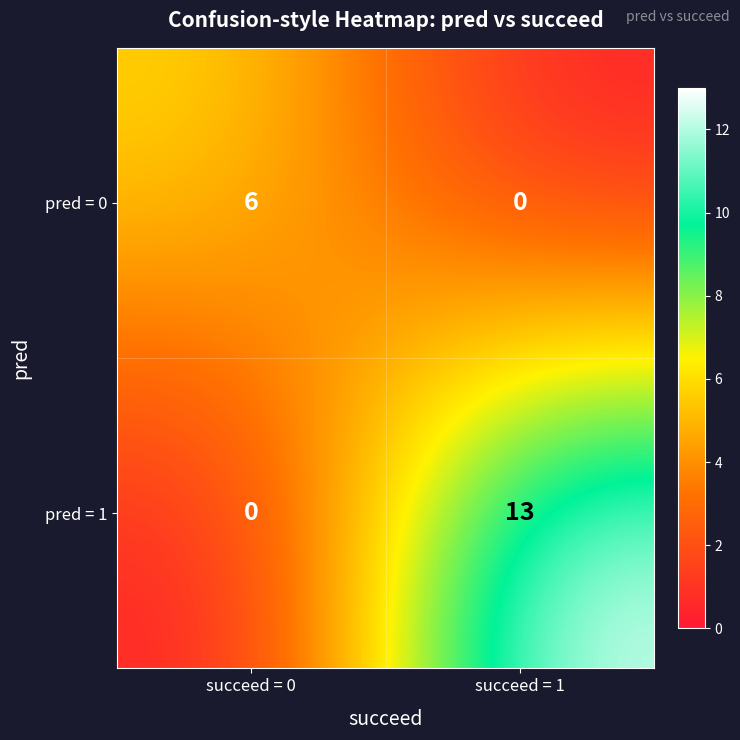

Is it true that pred = 1 equals 0 at succeed = 0?

True